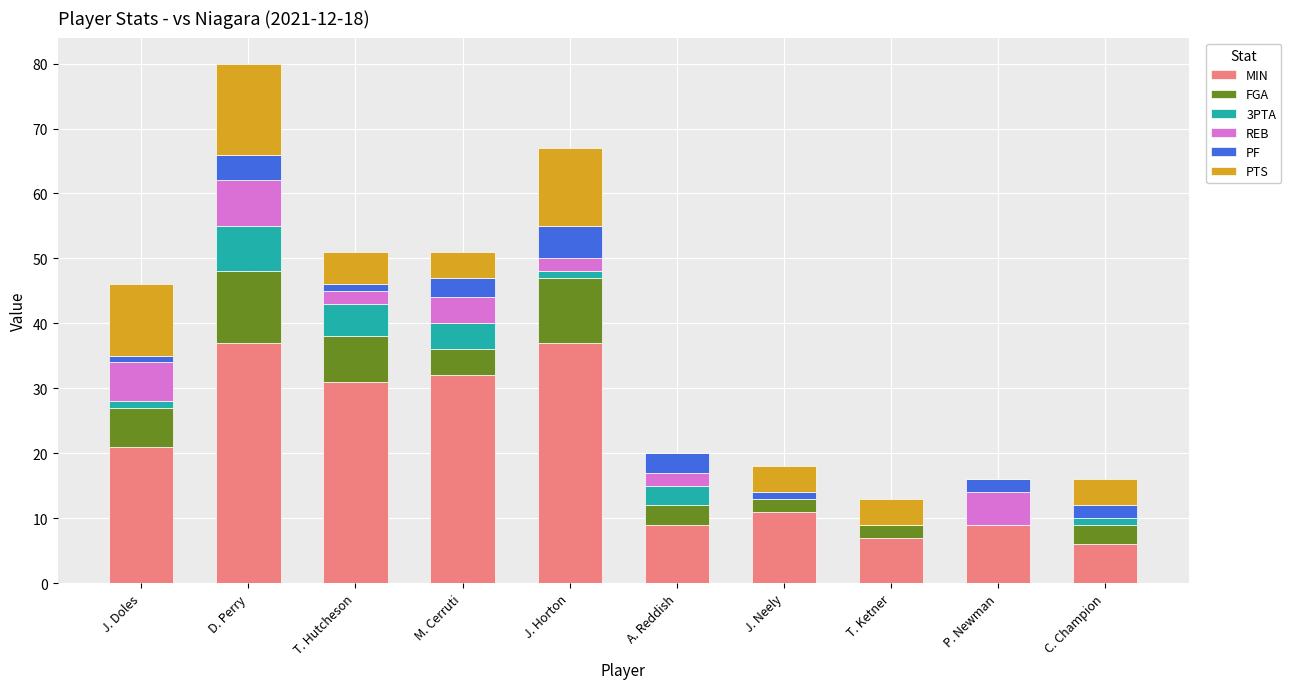

What is the total value across all series at D. Perry?

80